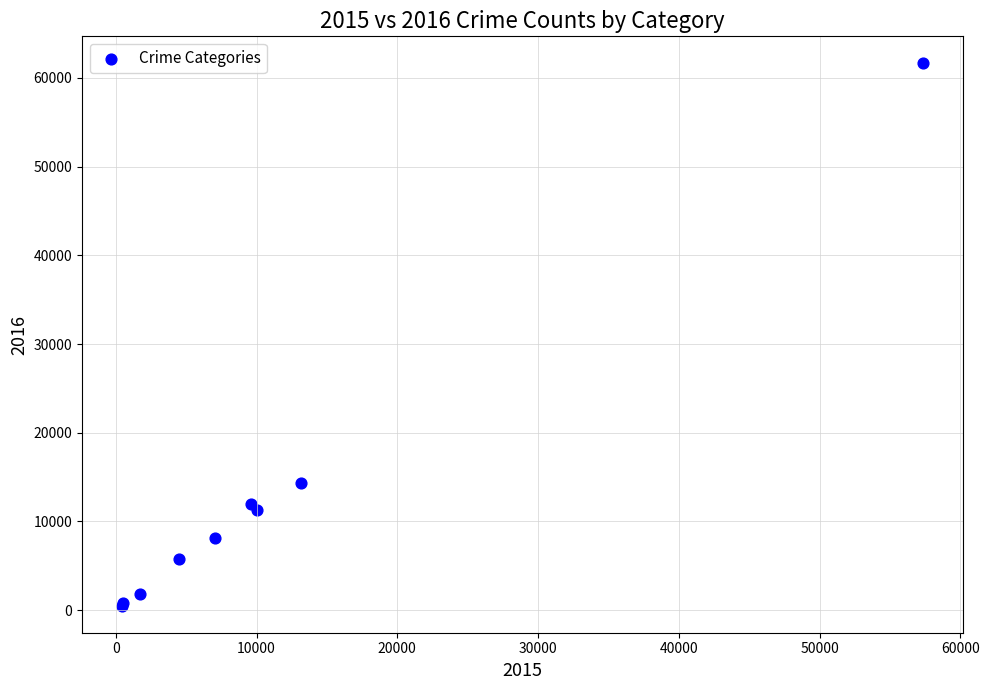

What Y value in the scatter plot is closest to 31069?

14289